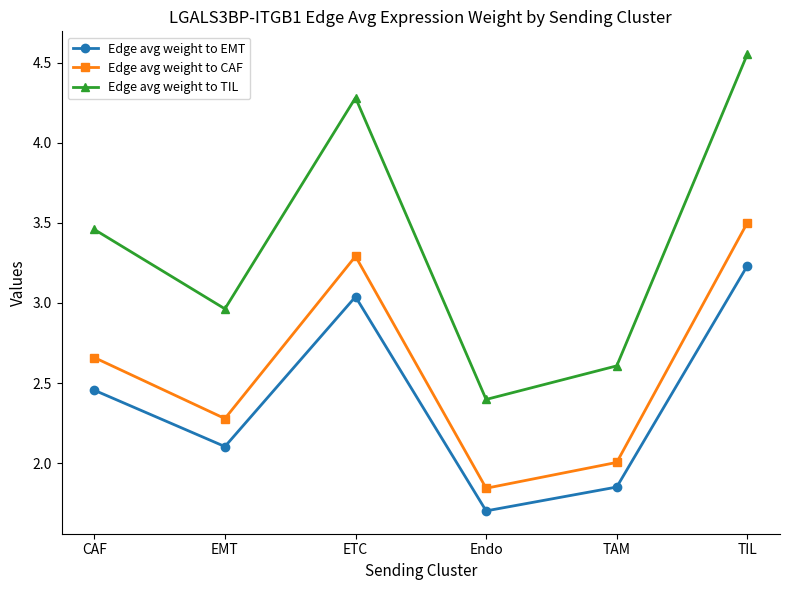

Where does the Edge avg weight to TIL series first go above 3?

CAF